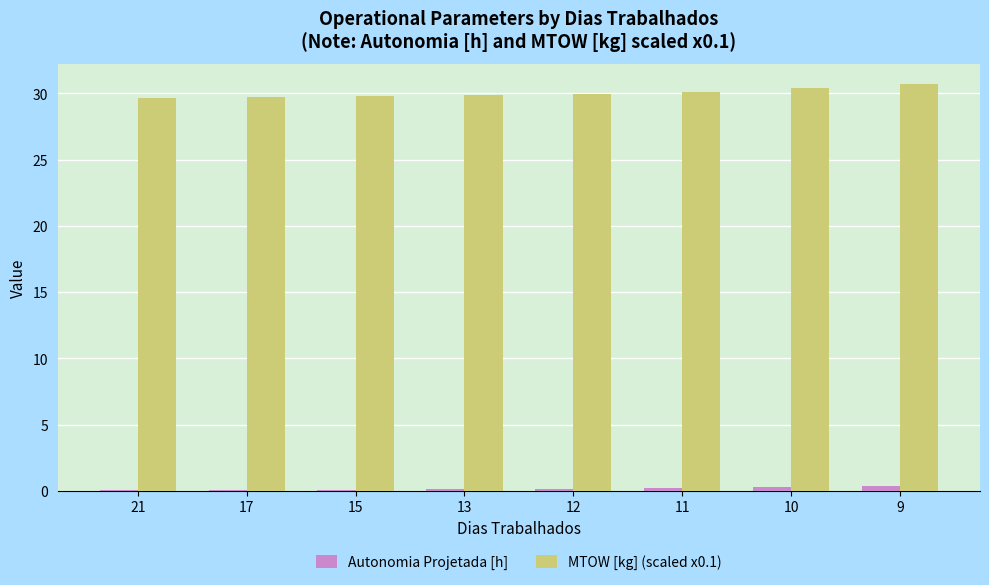

The Autonomia Projetada [h] series shows 0.2 at 11. True or false?

True